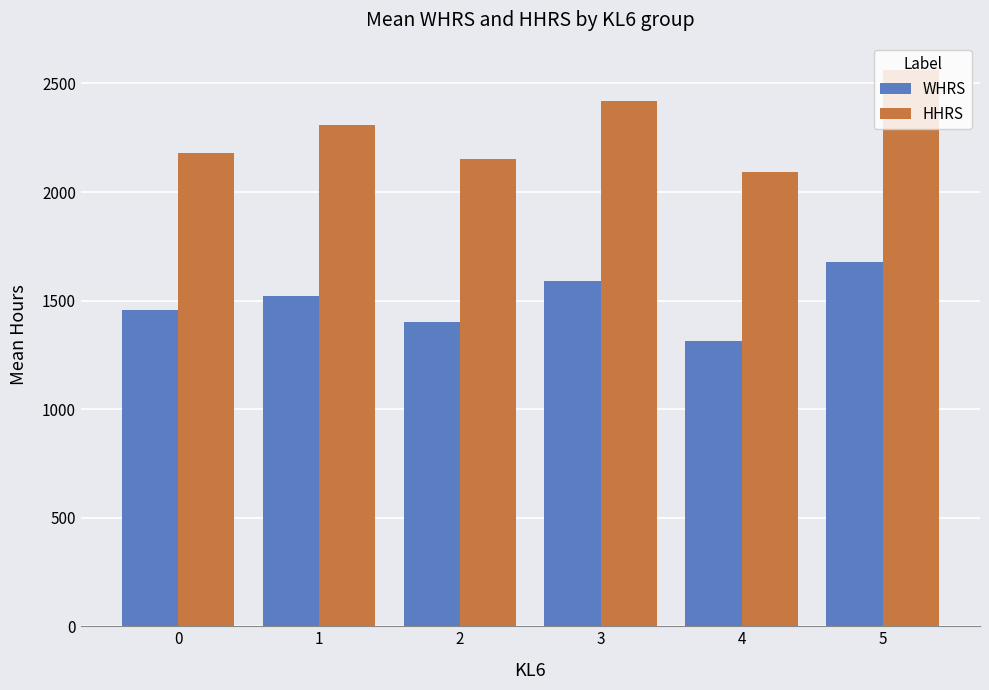

Reading left to right, what are all the values shown in this chart?

WHRS: 0=1456	1=1523	2=1401	3=1589	4=1312	5=1678
HHRS: 0=2180	1=2310	2=2150	3=2420	4=2090	5=2560